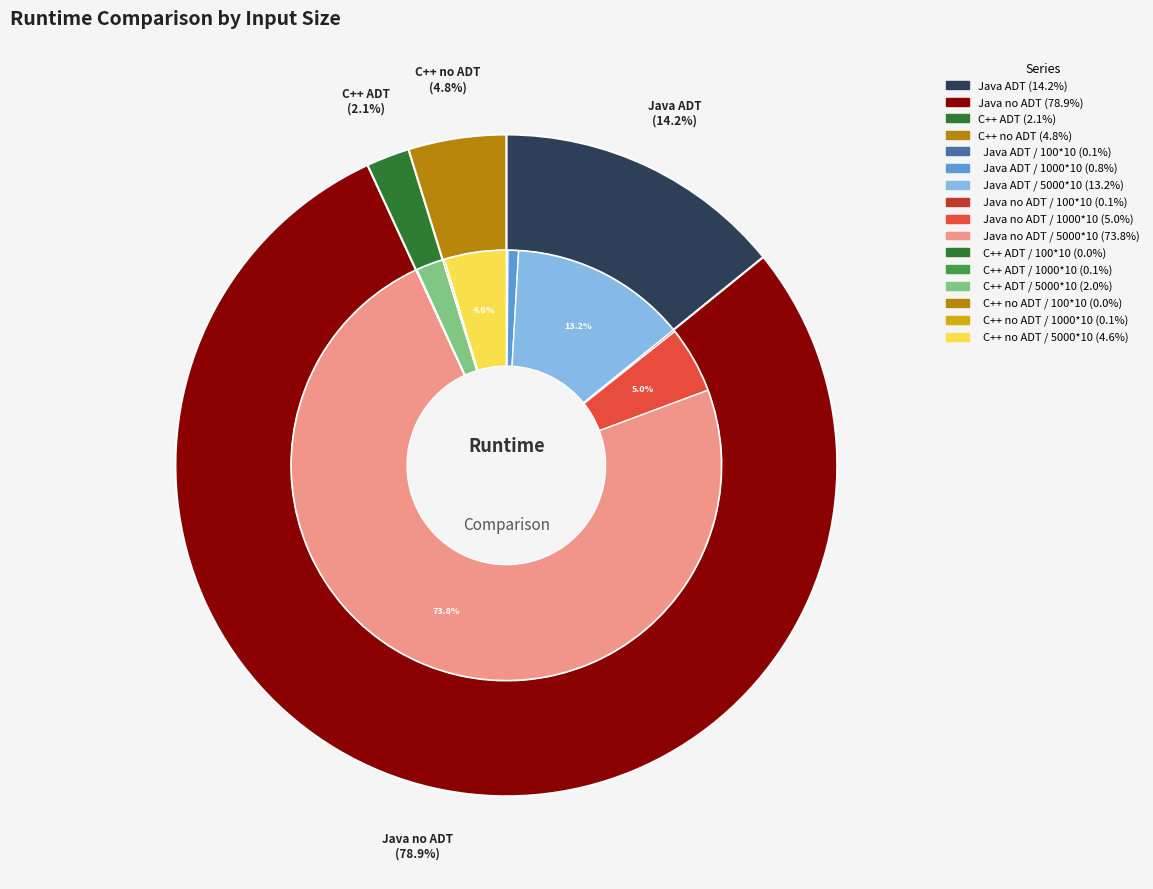

Does 5000*10 represent more than half of the total?

Yes